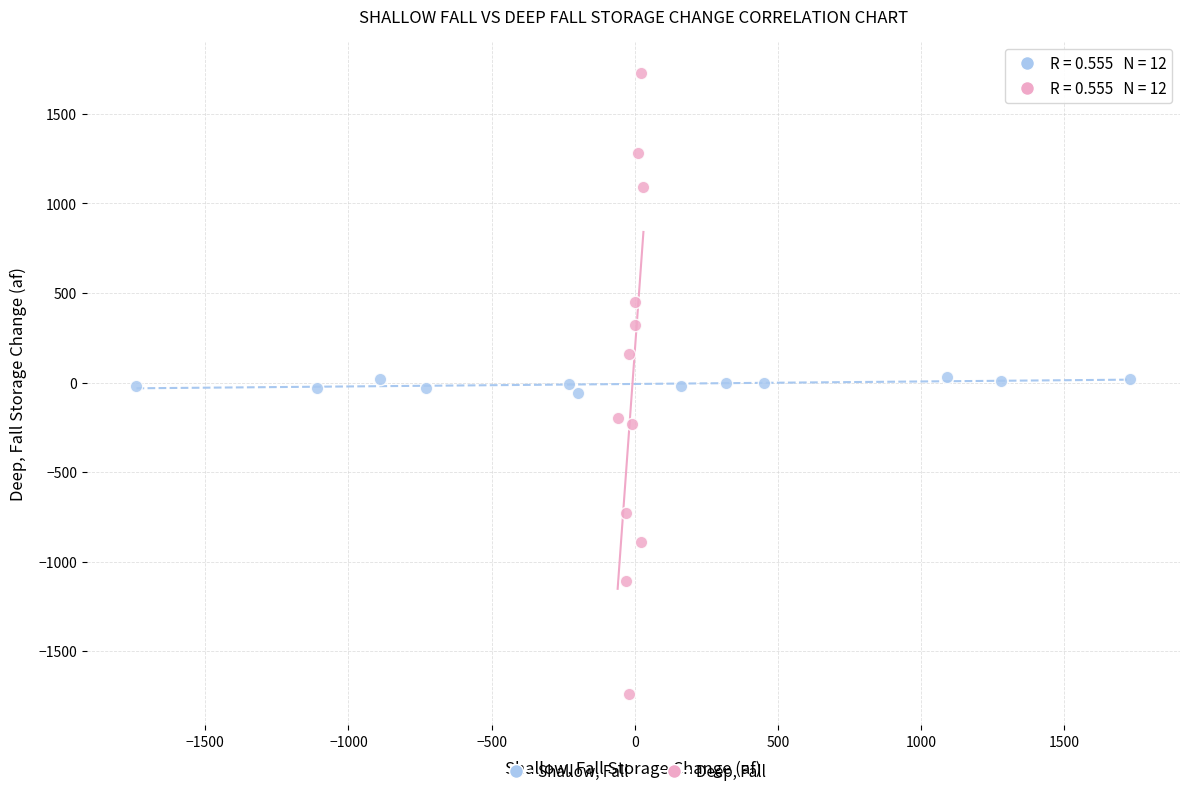

Which series reaches the maximum Y coordinate?

Deep, Fall